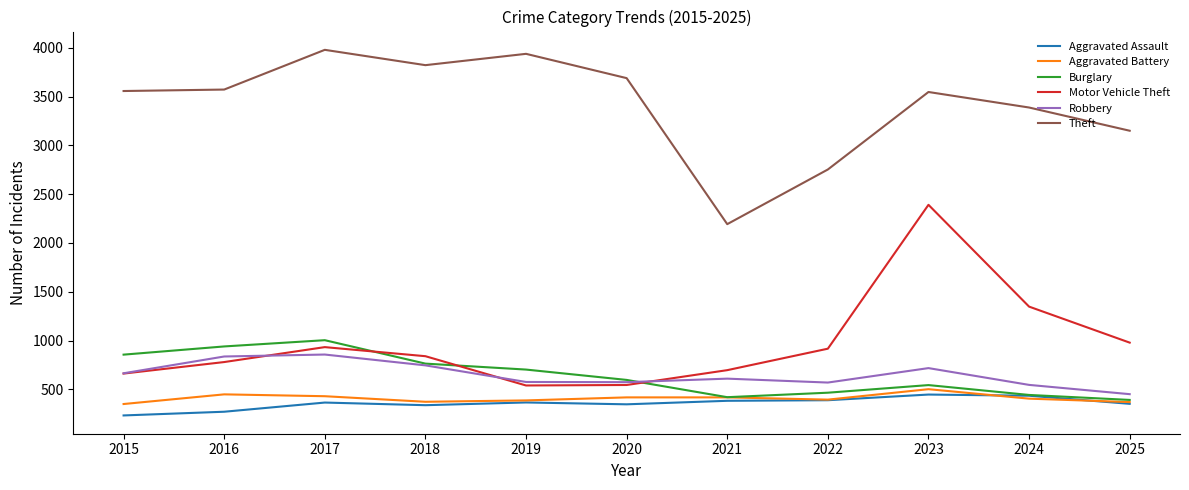

At which category is the sum across all series the highest?

2023